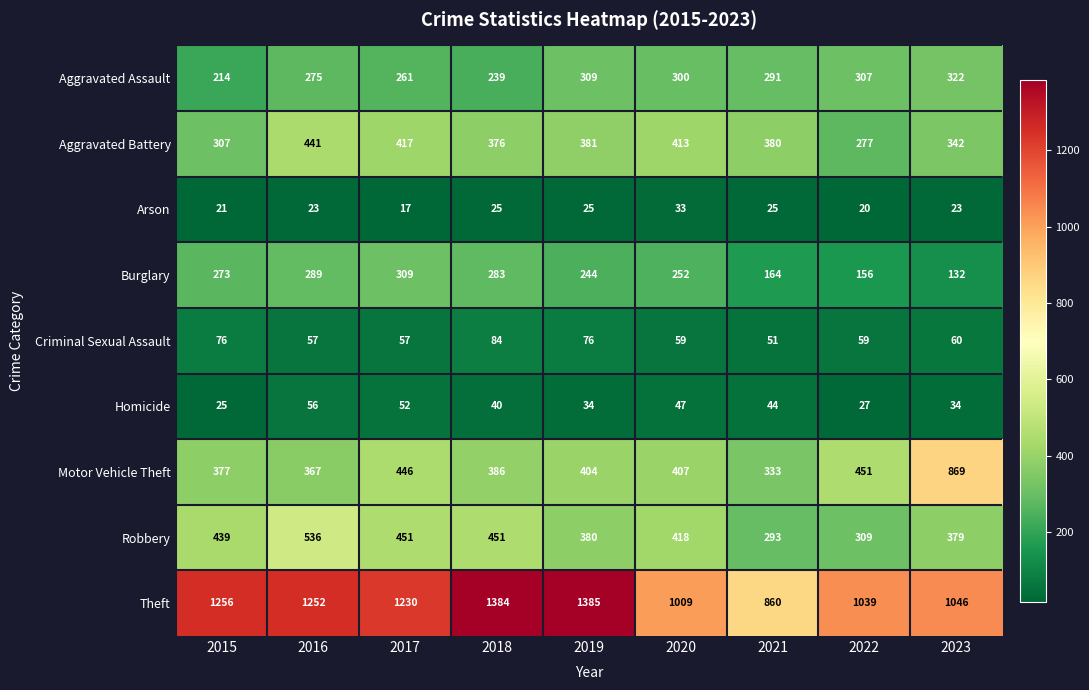

What is the difference between the highest and lowest values at 2022?

1019